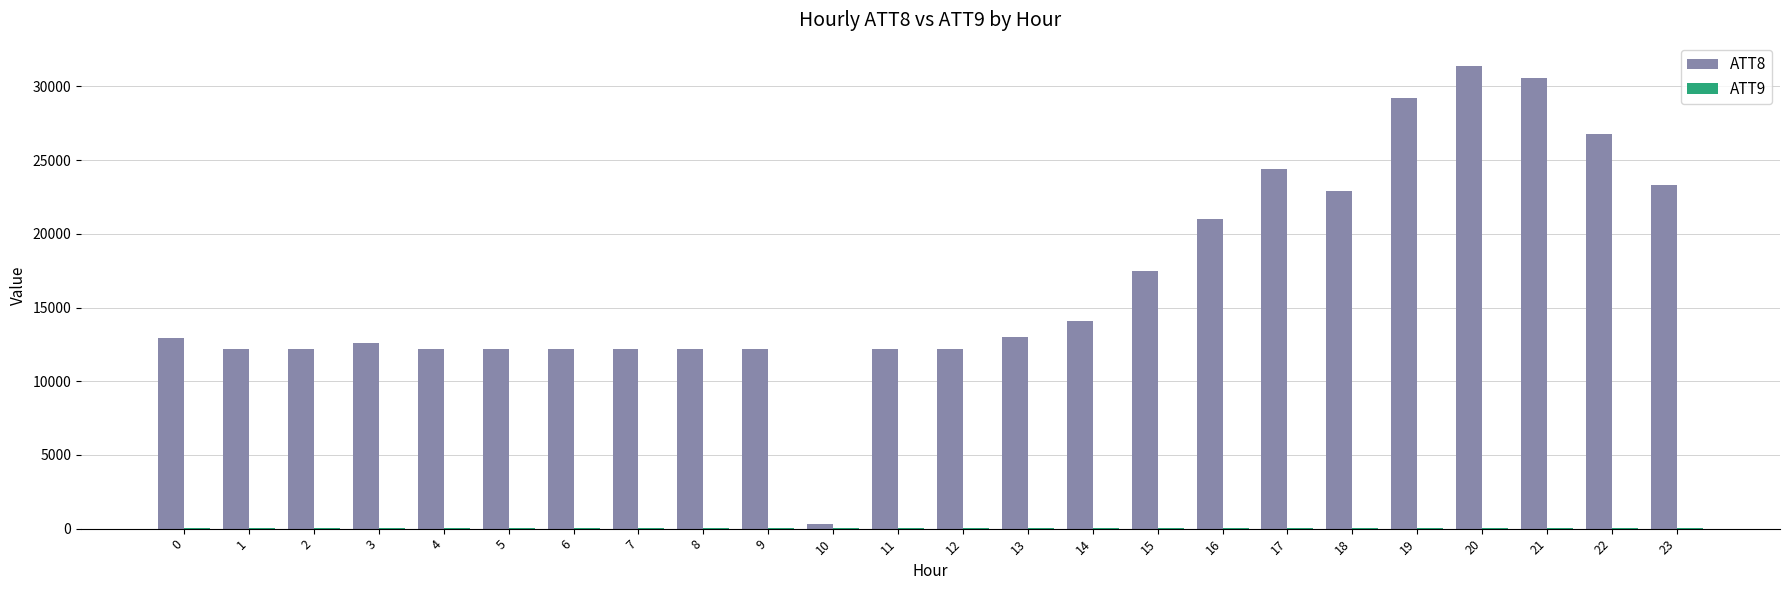

The value of ATT8 at 12 is 12200.0. True or false?

True